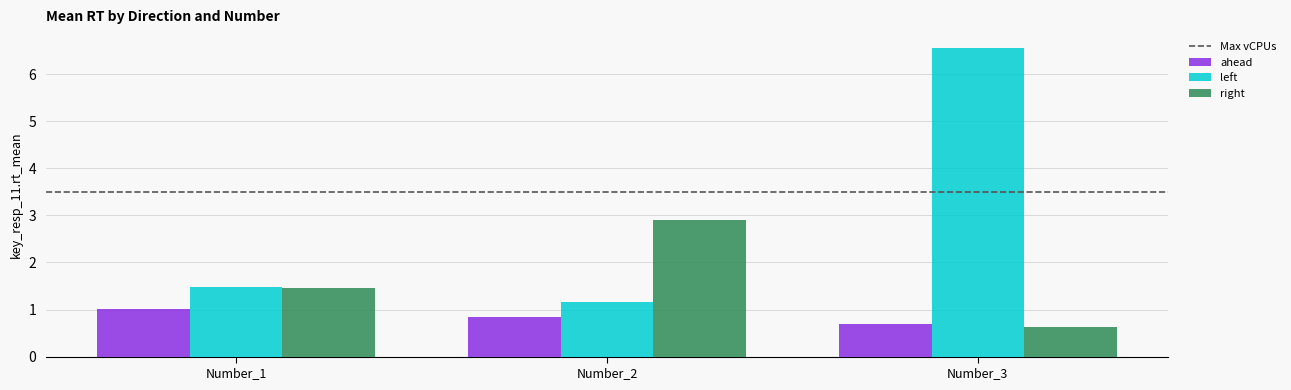

Which series has the widest spread of values?

left